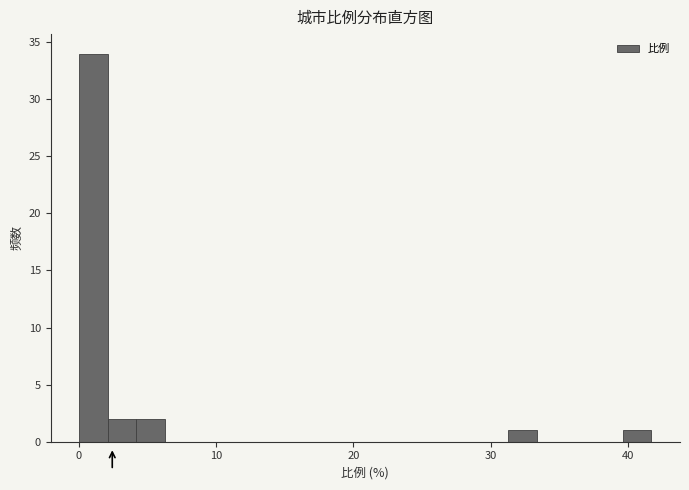

Around what value on the x-axis is the tallest bar? Give the approximate position of its centre, as read against the axis.

1